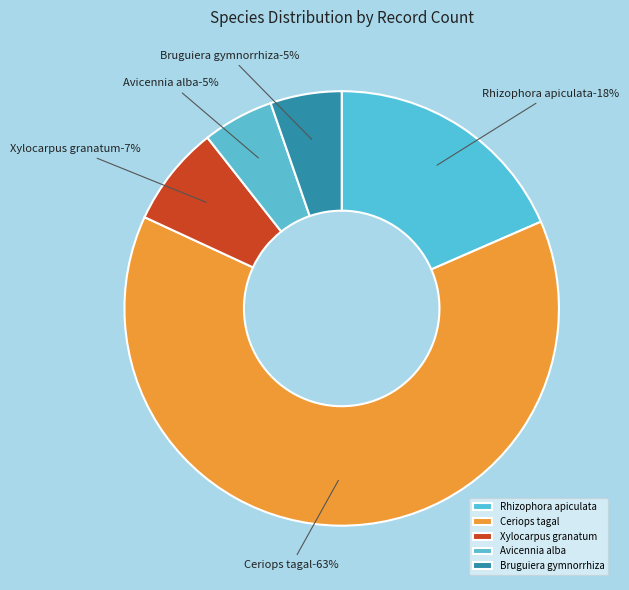

To the nearest percent, what is the combined percentage of Ceriops tagal and Rhizophora apiculata?

82%